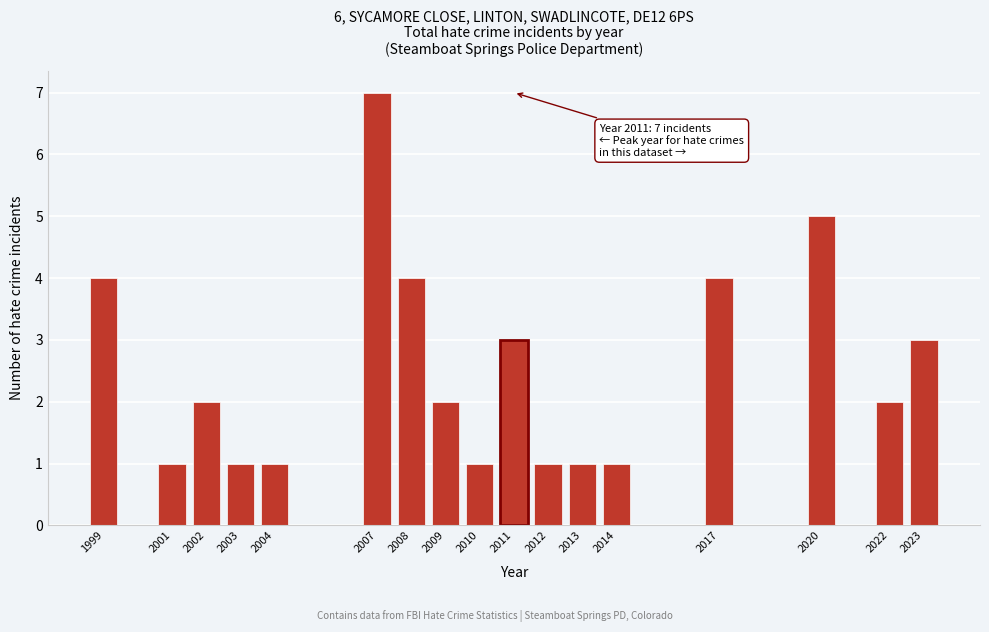

Reading right to left, what are all the values shown in this chart?

3	2	5	4	1	1	1	3	1	2	4	7	1	1	2	1	4